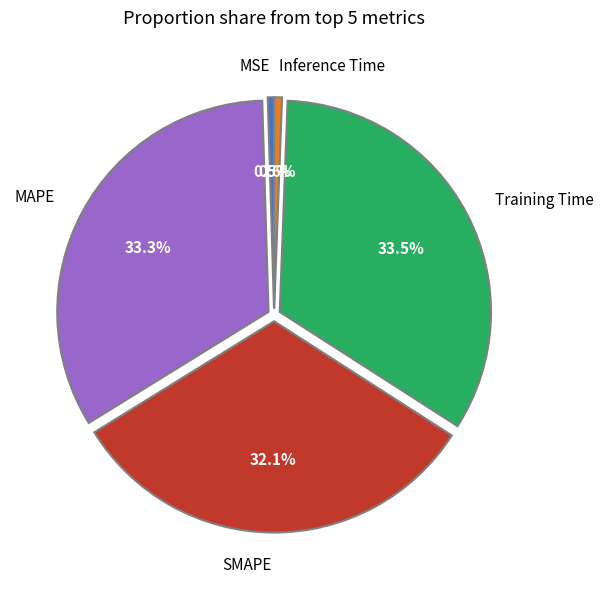

The SMAPE slice represents 32% of the pie. True or false?

True